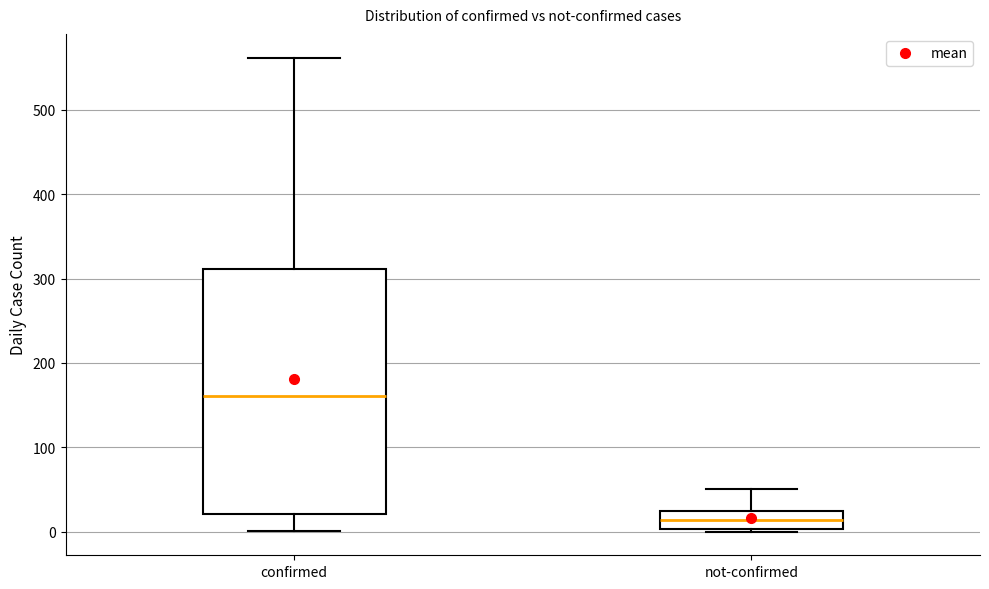

Which box is the tallest, from its lower edge to its upper edge?

confirmed